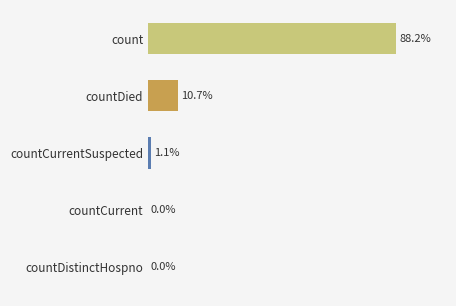

Are the bars horizontal?

Yes